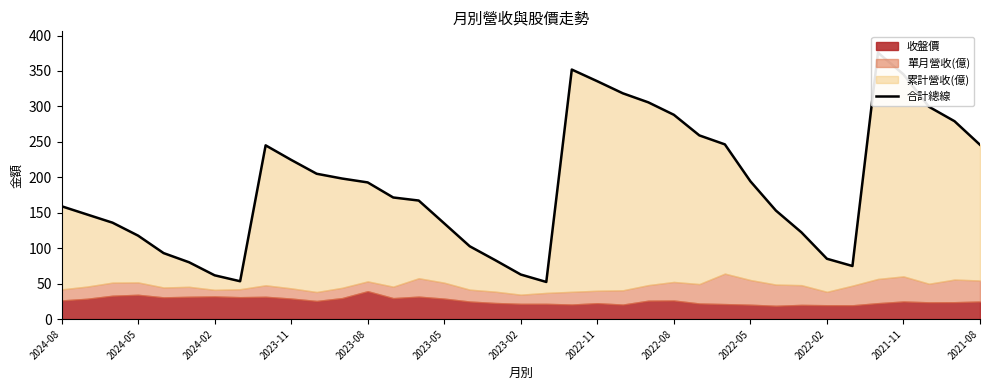

How many points are higher than both their immediate neighbors (excluding endpoints)?

3